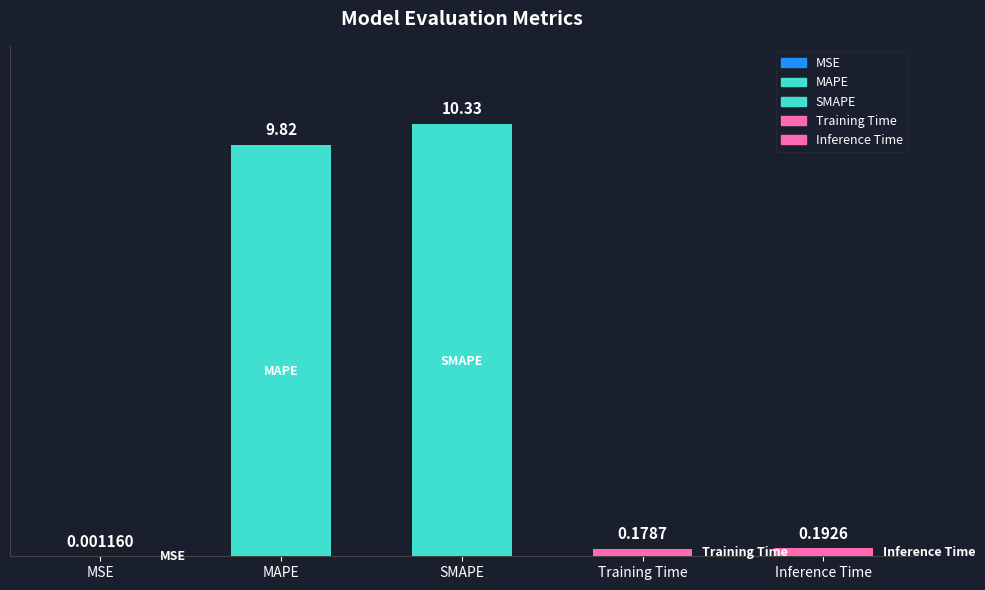

What is the difference between the values at MAPE and Training Time?

9.6